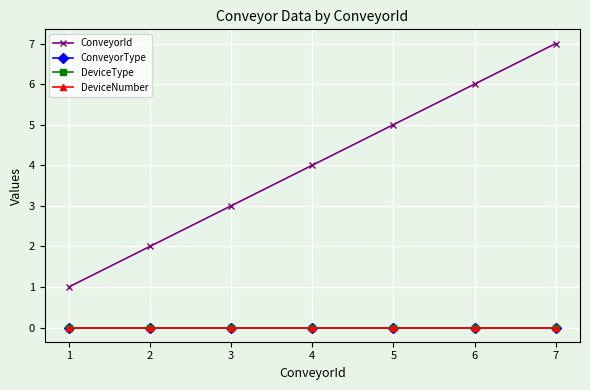

How many lines are shown in the chart?

4